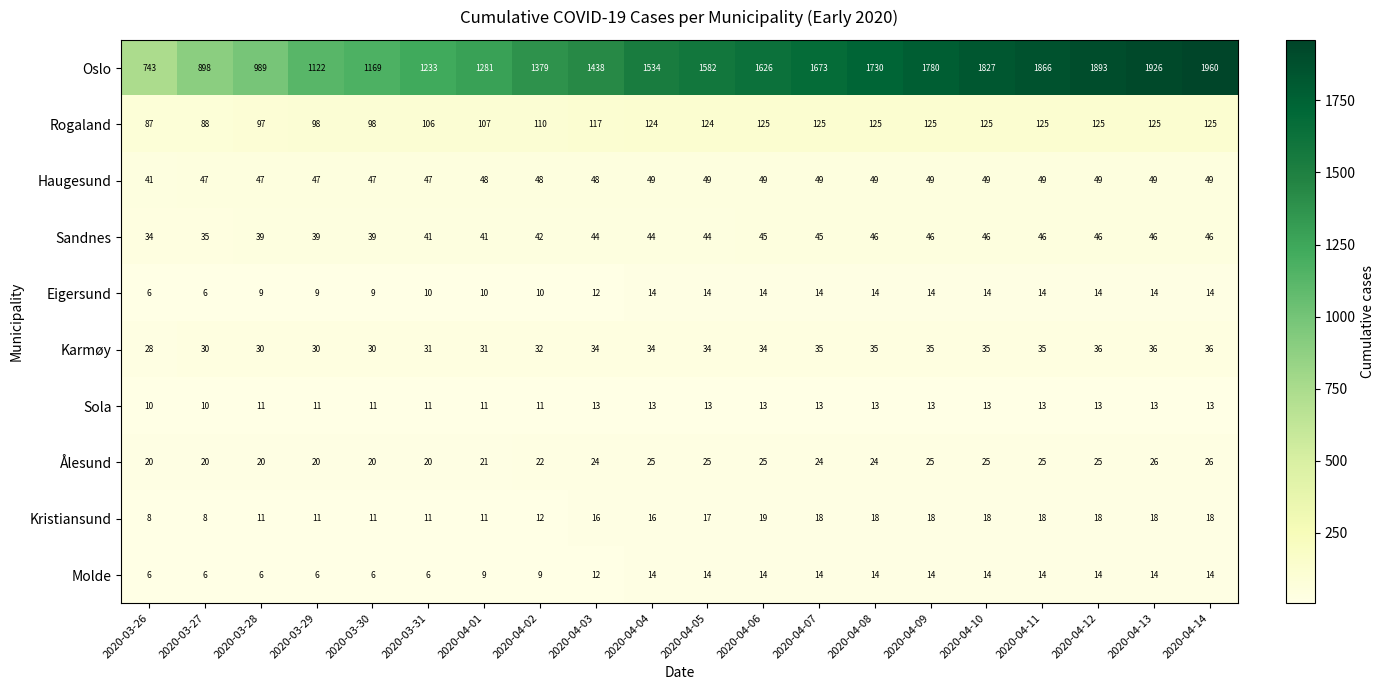

At which category is the sum across all series the highest?

2020-04-14